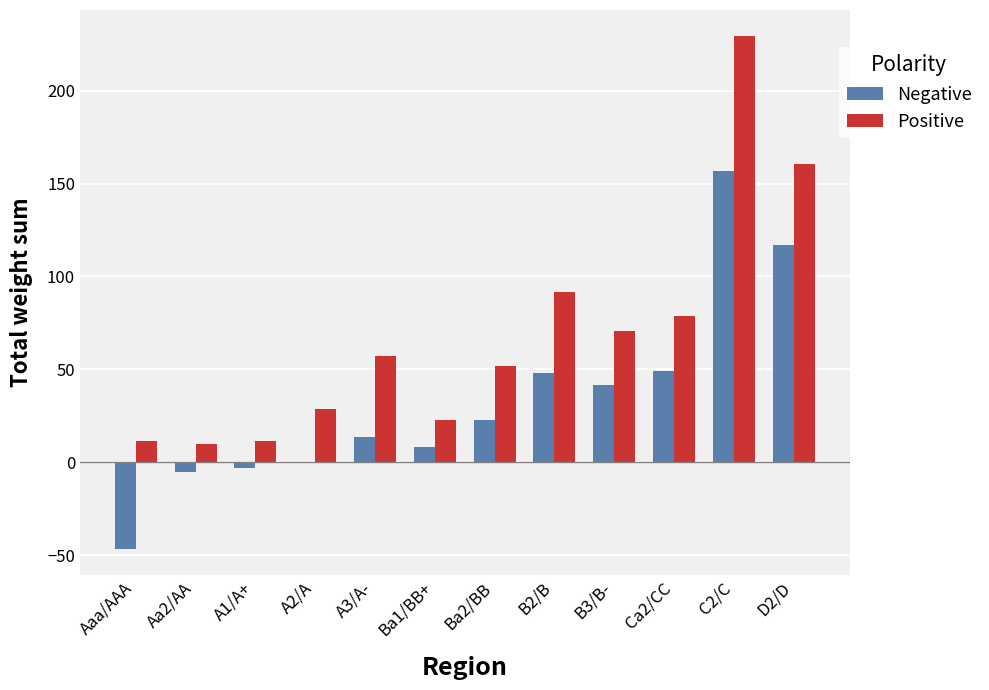

Which series has the largest total across all categories?

Positive